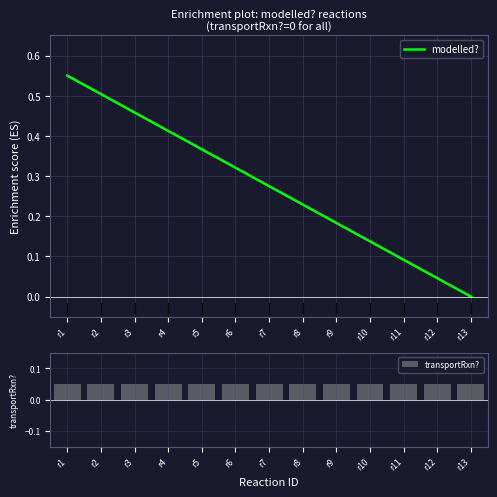

How many series are shown in this chart?

2